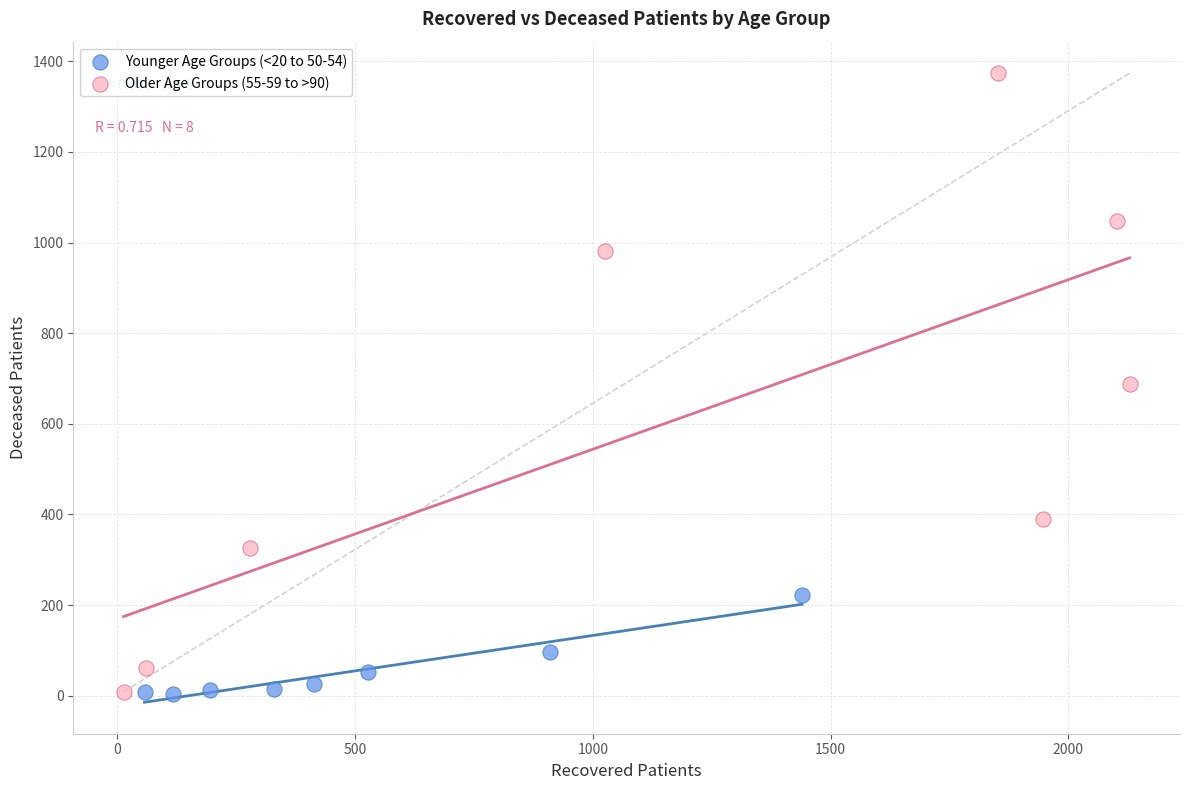

Which series has the widest spread of Y values?

Older Age Groups (55-59 to >90)